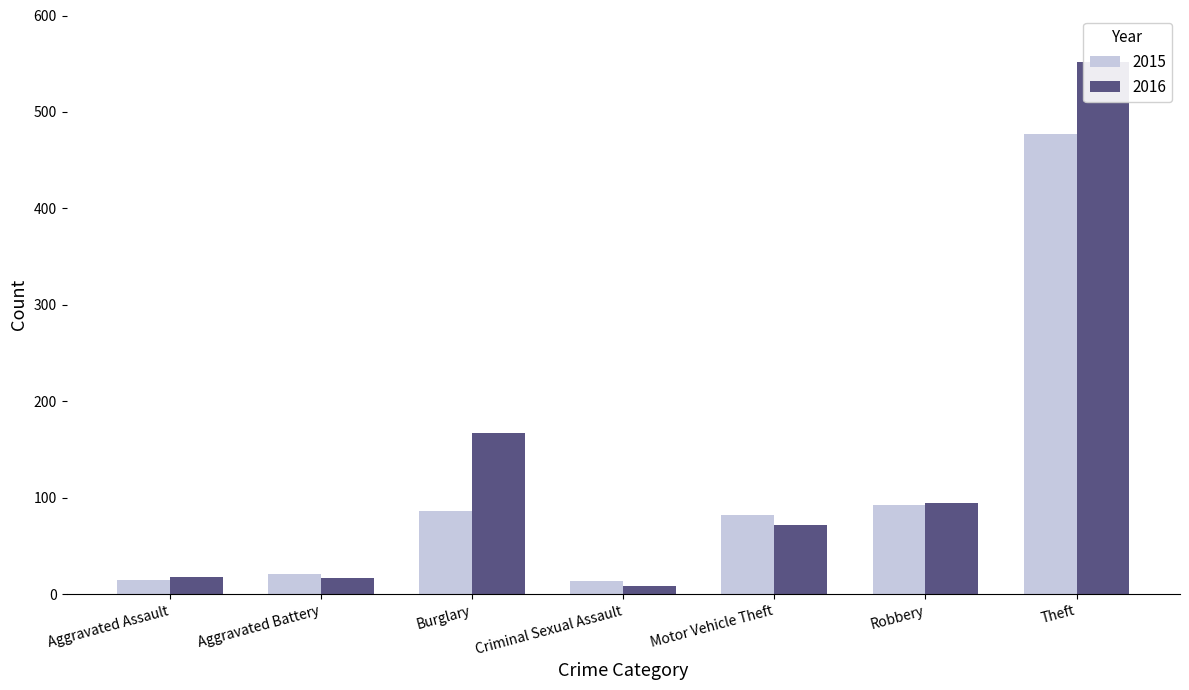

What is the average value of the 2016 series?

133